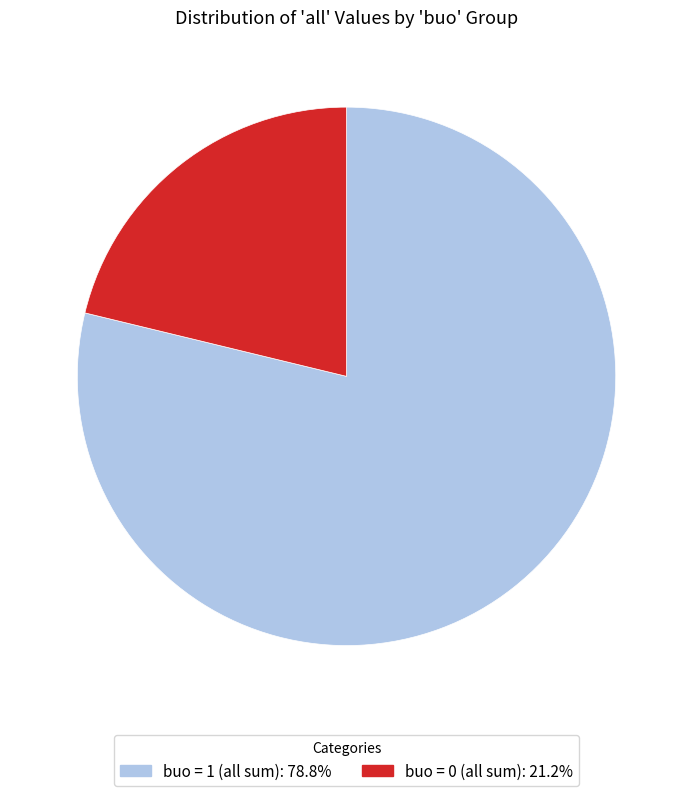

Is there any slice that represents more than half of the pie?

Yes